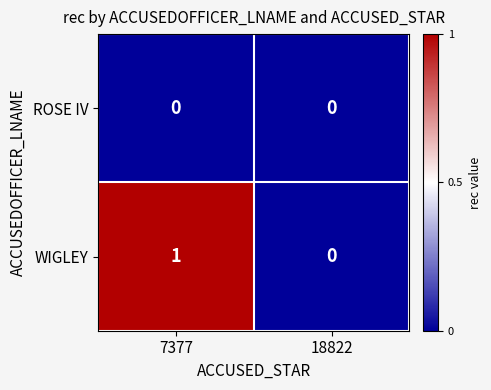

Reading right to left, list all the values displayed in this chart.

ROSE IV: 0	0
WIGLEY: 0	1